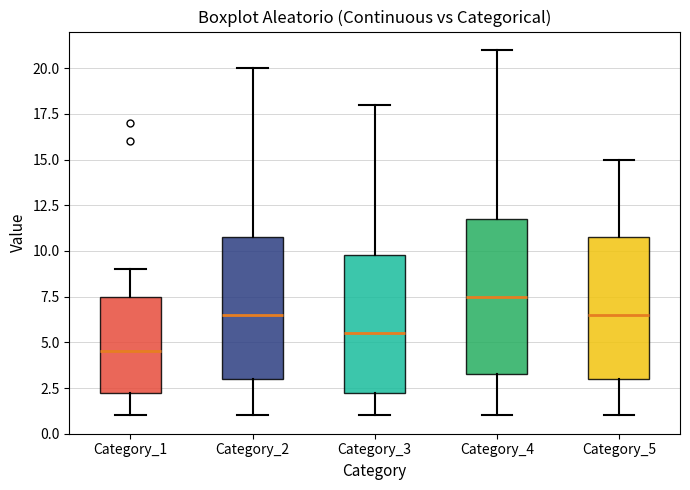

Which box's median line is the highest?

Category_4